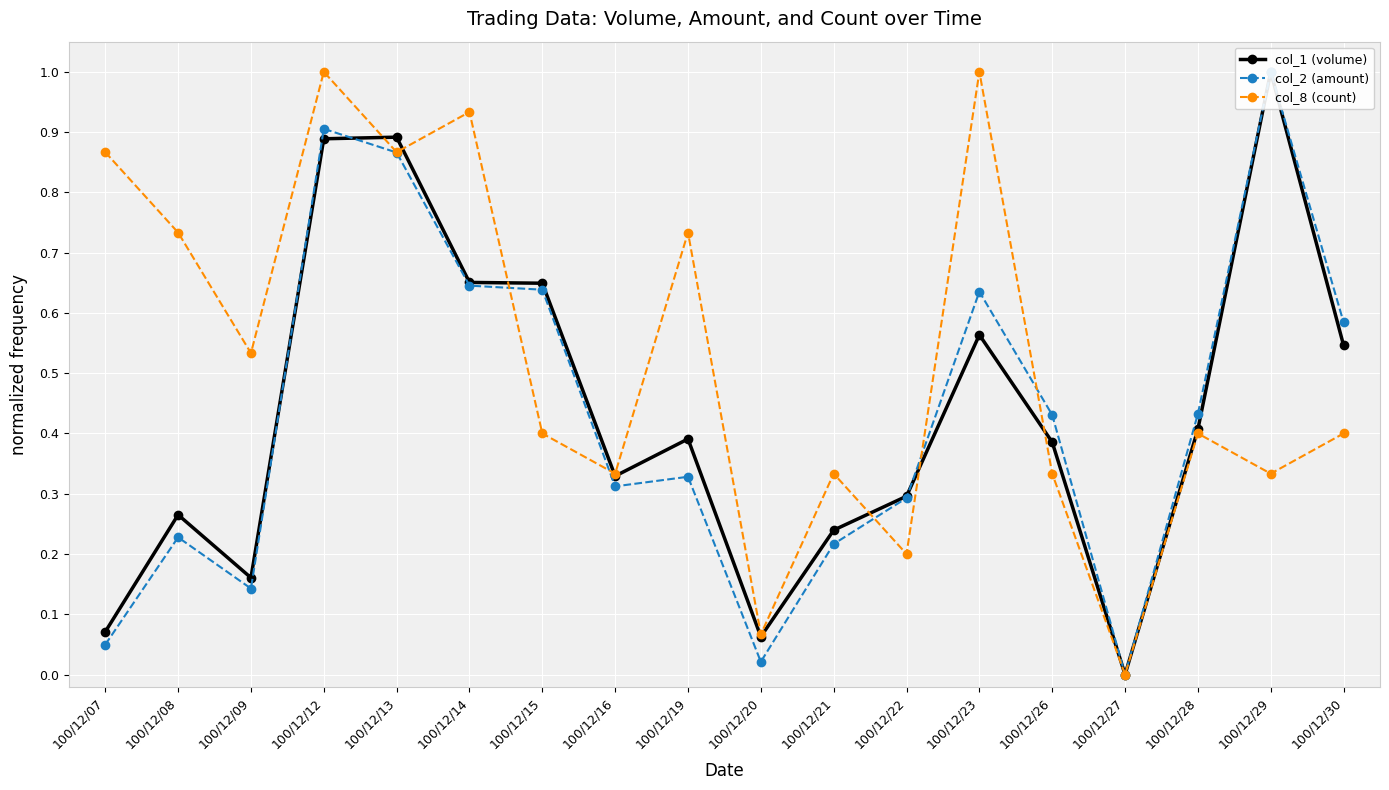

Which series ends up on top after the final intersection of col_8 (count) and col_1 (volume)?

col_1 (volume)